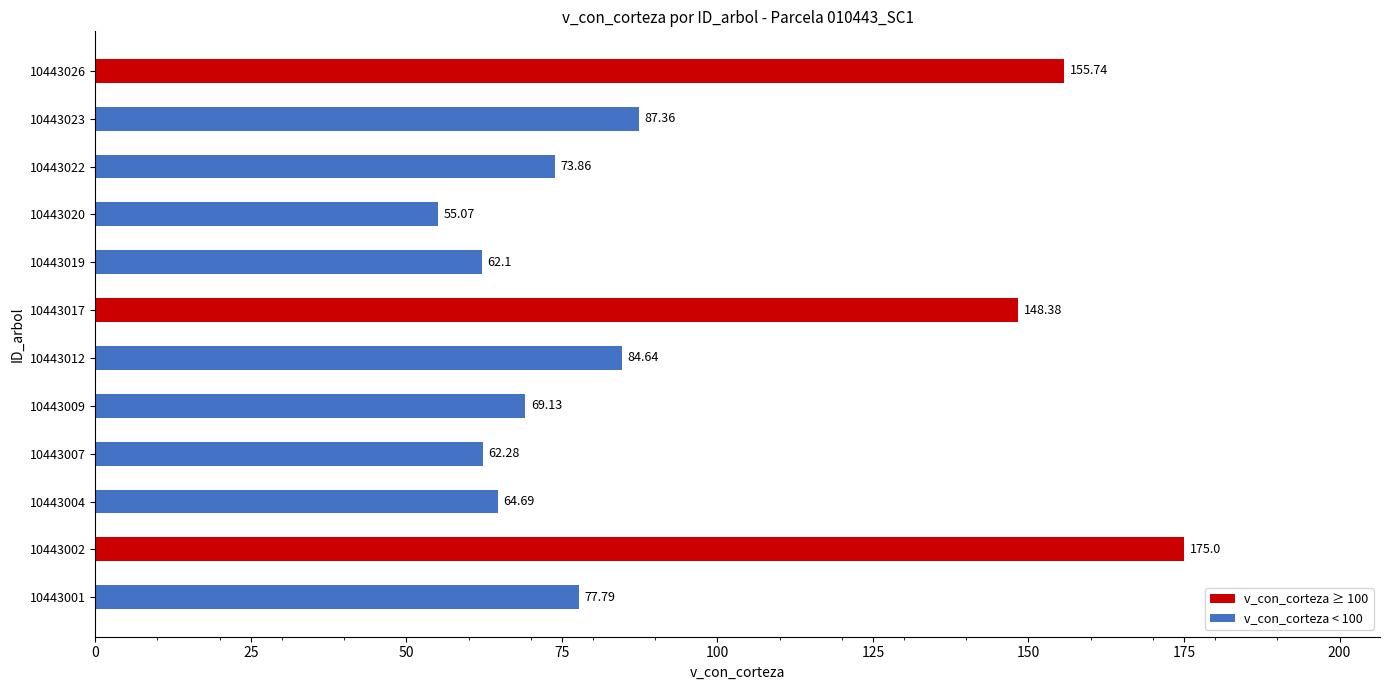

Rank the categories by value from highest to lowest.

10443002, 10443026, 10443017, 10443023, 10443012, 10443001, 10443022, 10443009, 10443004, 10443007, 10443019, 10443020